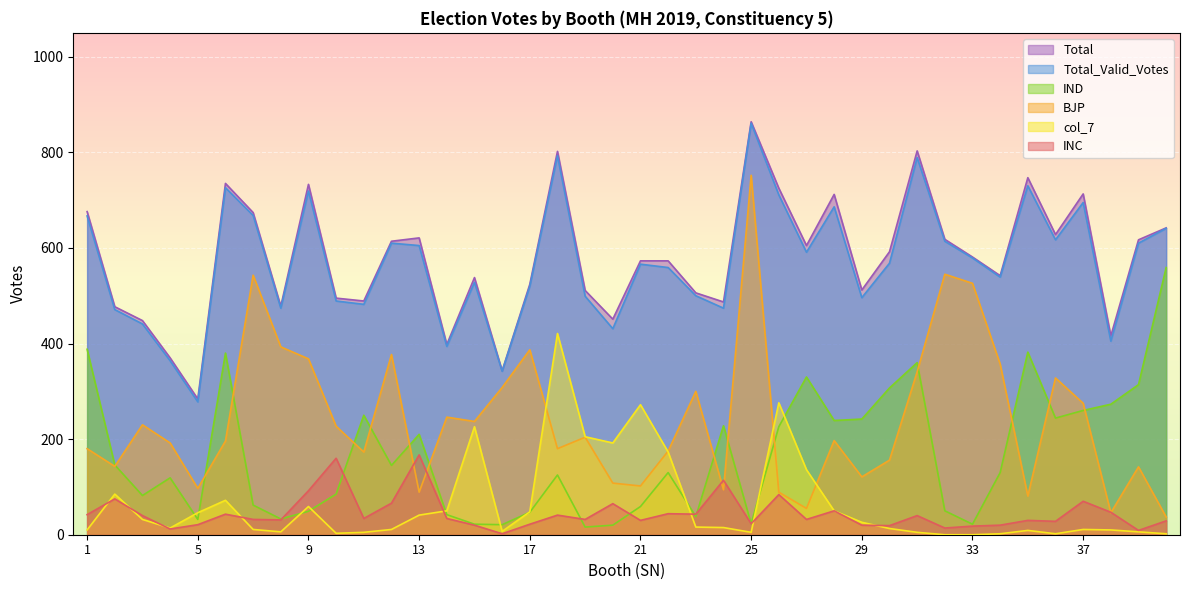

Is the value of Total_Valid_Votes at 2 greater than the value of Total at 31?

No